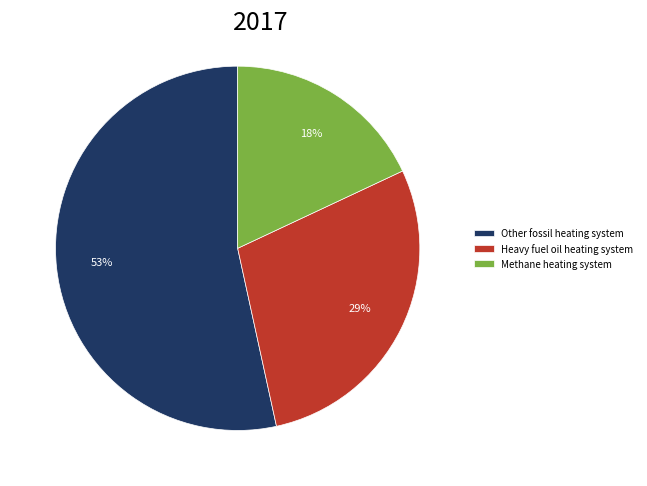

Combined, do Methane heating system and Heavy fuel oil heating system account for over 50%?

No